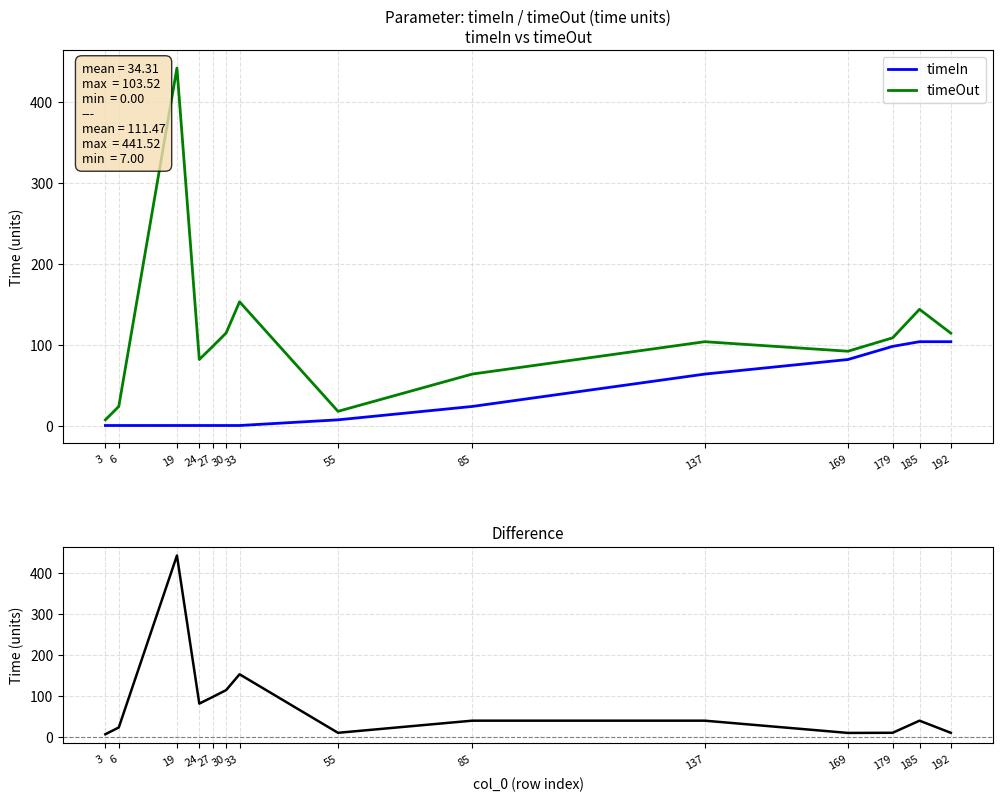

Between 30 and 179, which series saw the biggest shift?

Difference